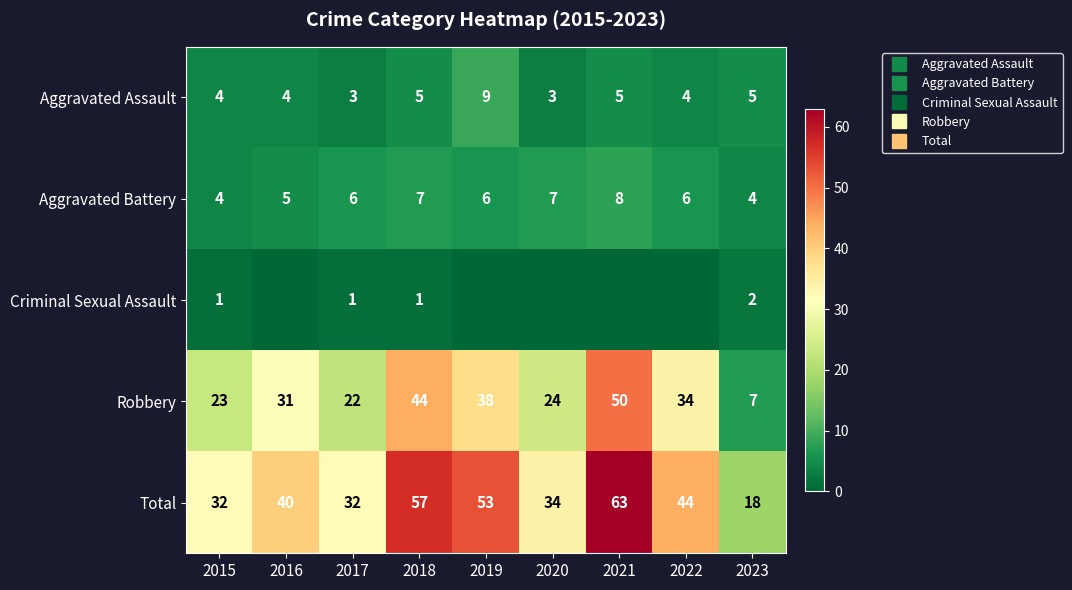

What is the difference between the second highest and second lowest values in the Robbery series?

22